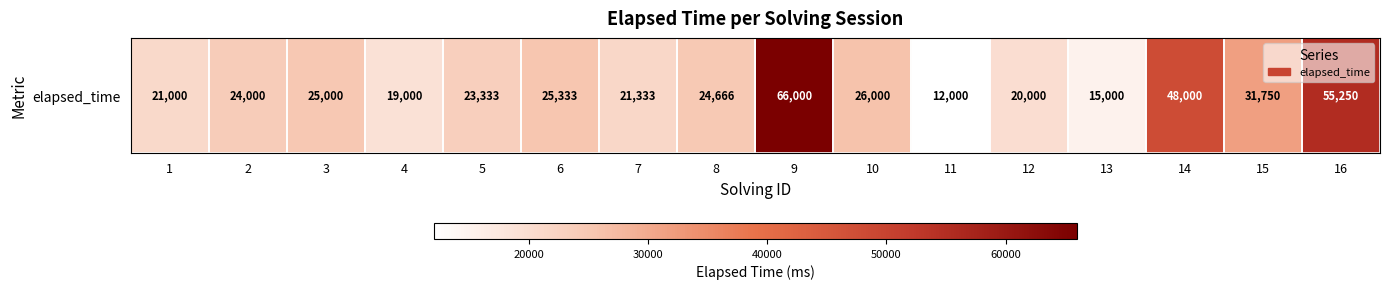

List the labels in order of value, largest first.

9, 16, 14, 15, 10, 6, 3, 8, 2, 5, 7, 1, 12, 4, 13, 11